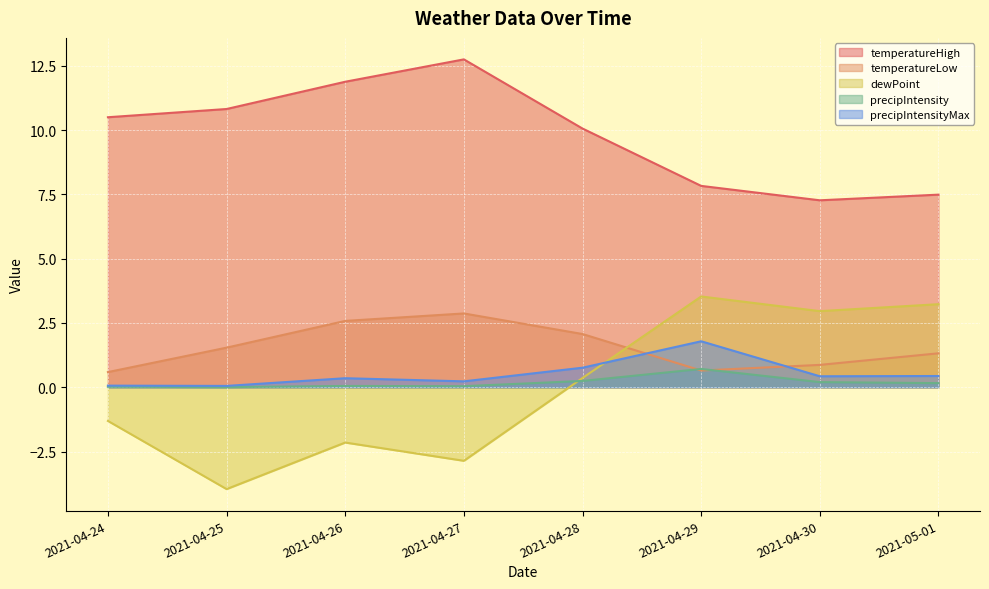

The dewPoint series shows -1.3 at 2021-04-24. True or false?

True